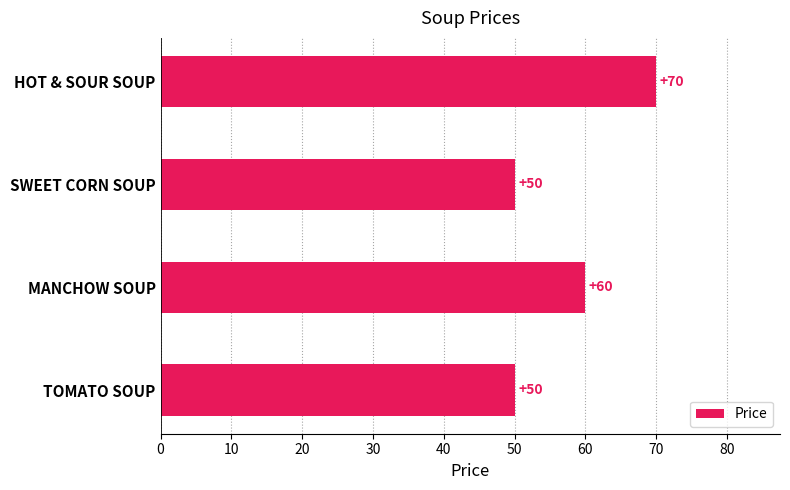

Read the value at HOT & SOUR SOUP, to the nearest 5.

70